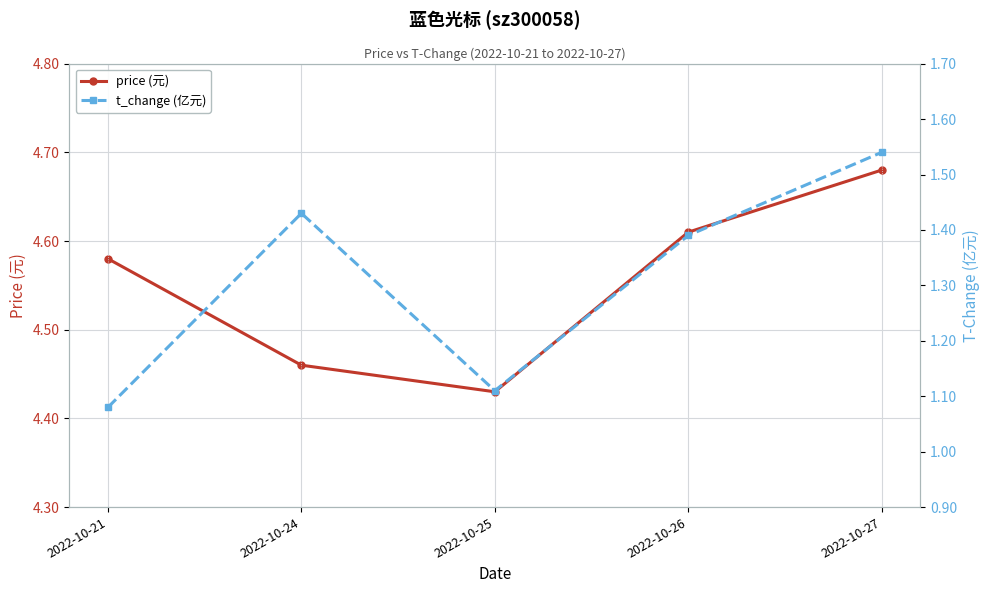

True or false: t_change (亿元) and price (元) intersect in this chart.

False